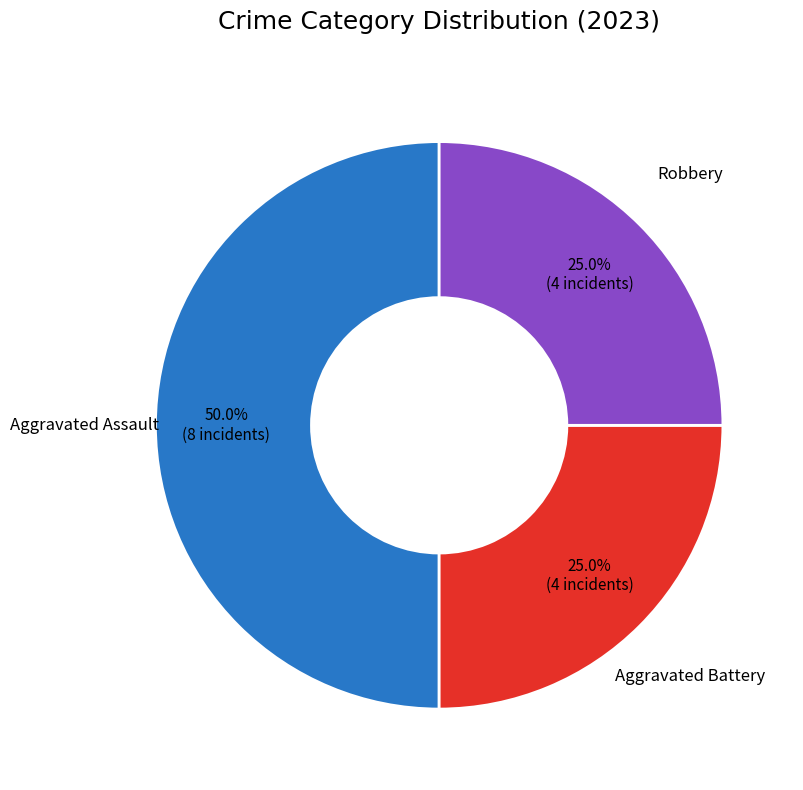

Is there any slice that represents more than half of the pie?

No